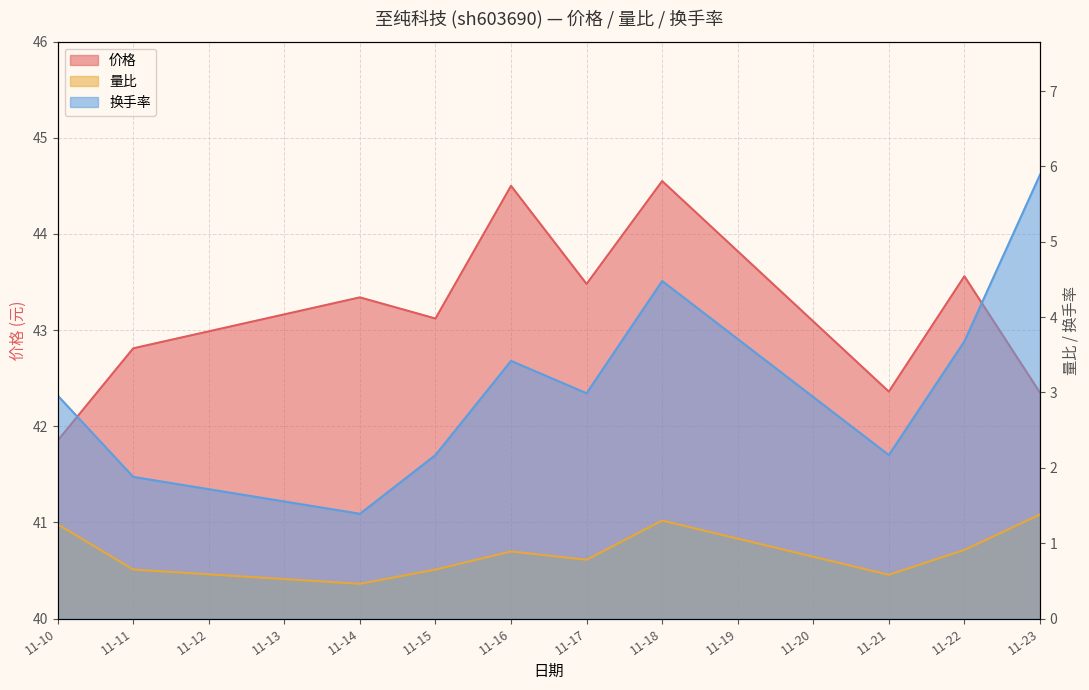

Rank the series by their maximum value, from lowest to highest.

量比, 换手率, 价格